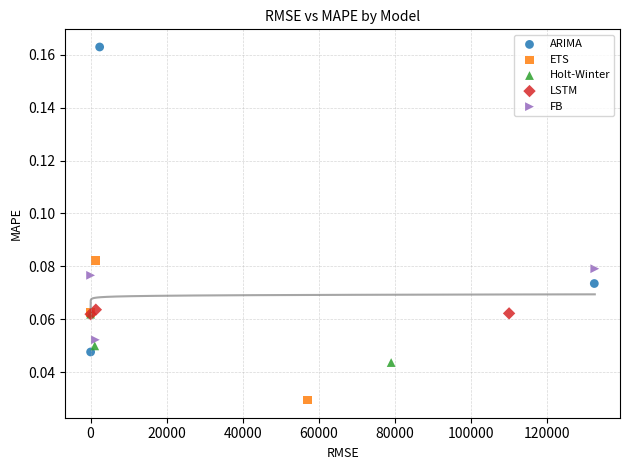

Which series has the largest Y range (max minus min)?

ARIMA